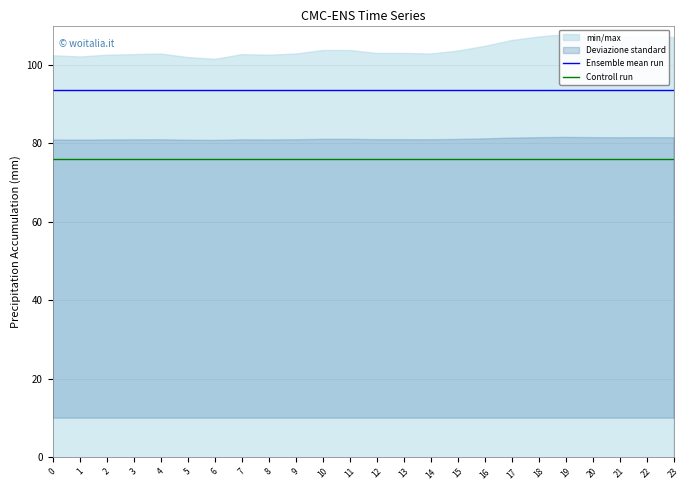

Is it true that Controll run equals 103.4 at 8?

False